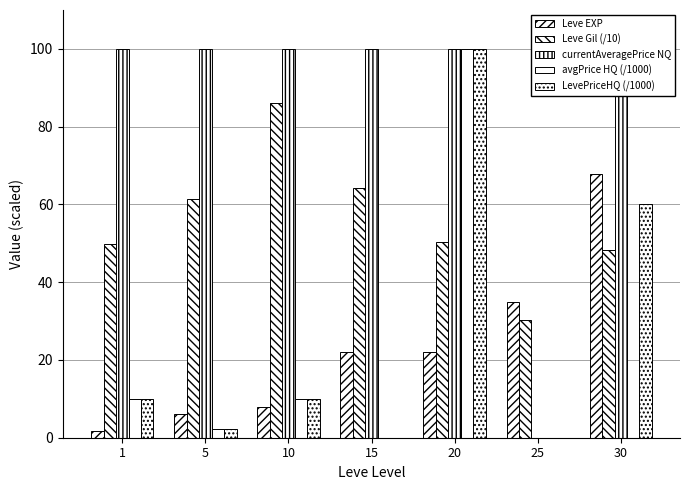

What is the value of the Leve EXP bar at the 4th from the left?

22.2